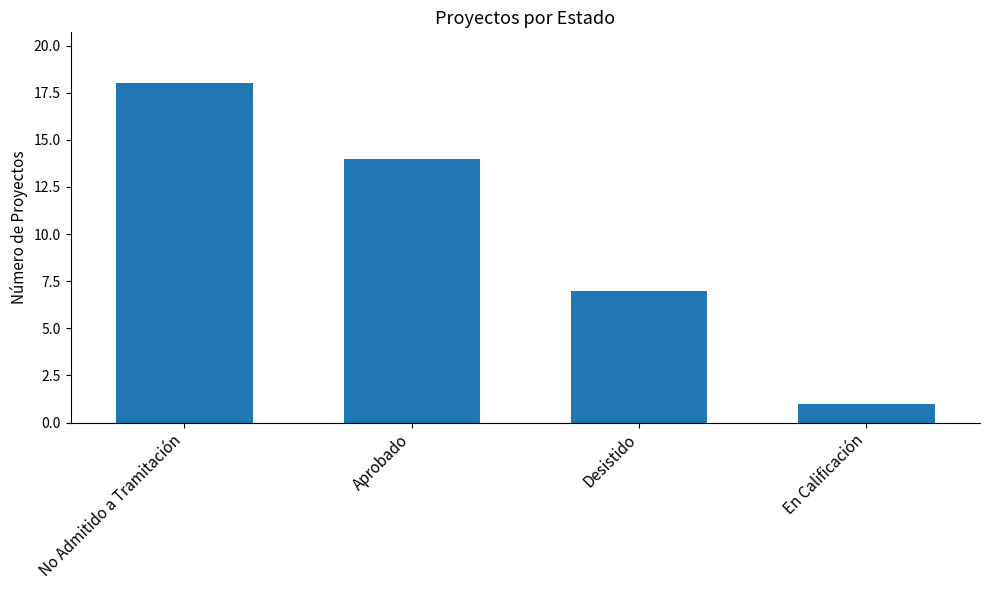

Rank the categories by value from lowest to highest.

En Calificación, Desistido, Aprobado, No Admitido a Tramitación